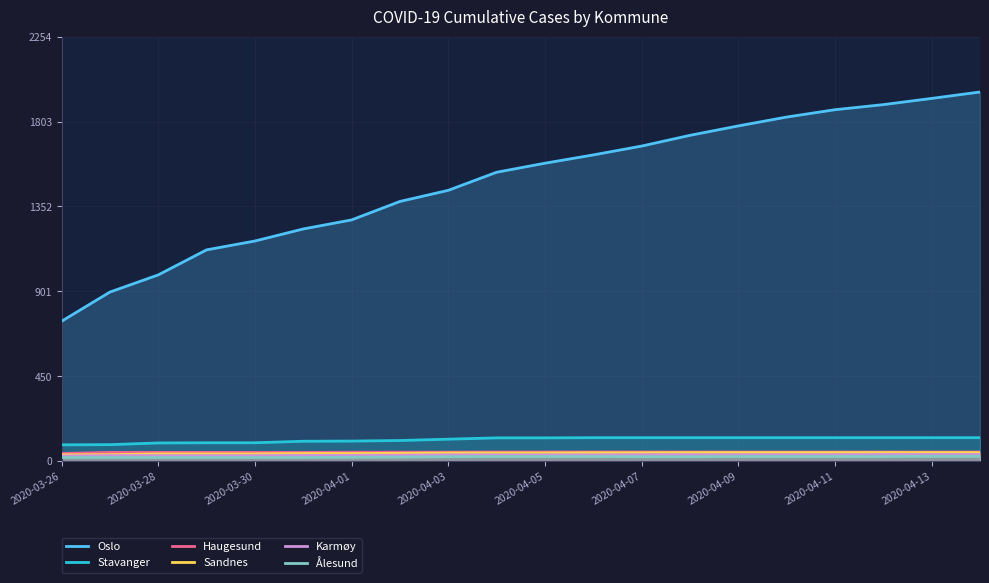

What is the greatest value displayed?

1960